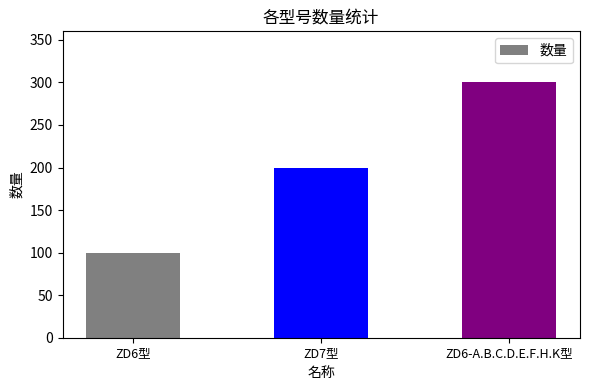

Between ZD6-A.B.C.D.E.F.H.K型 and ZD7型, which is larger?

ZD6-A.B.C.D.E.F.H.K型